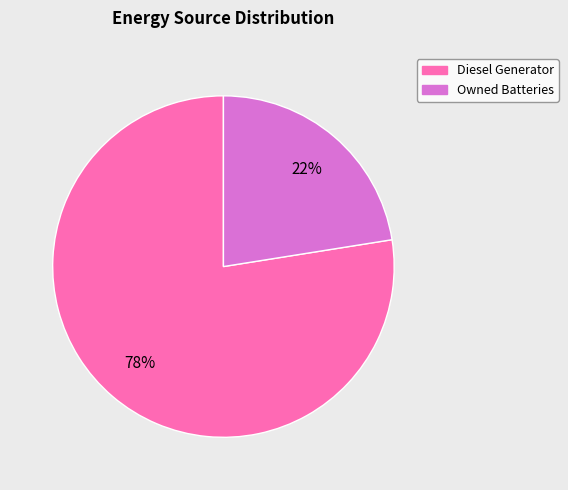

The Owned Batteries slice represents 31% of the pie. True or false?

False